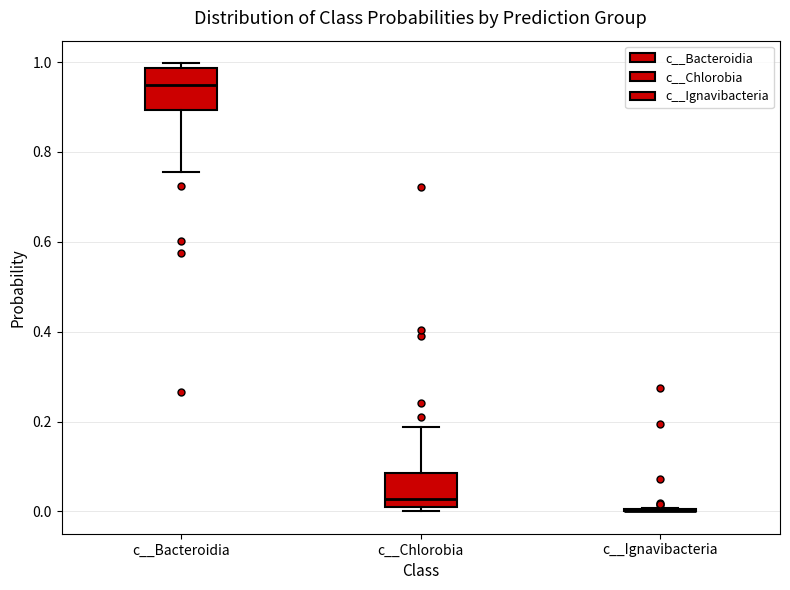

Reading left to right, read every box against the y-axis: the position of its median line, the range the box covers, and the ends of its whiskers. The values are not printed on the chart, so give them approximately, as read against the axis.

c__Bacteroidia: median 0.94, box 0.90 to 0.98, whiskers 0.76 to 1.00
c__Chlorobia: median 0.02, box 0.00 to 0.08, whiskers 0.00 (just below the box's lower edge) to 0.18
c__Ignavibacteria: box collapsed to a line at 0.00, whiskers 0.00 to 0.00